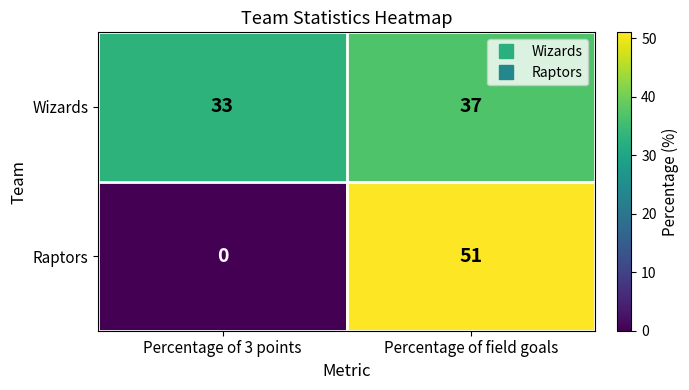

What is the greatest value displayed?

51